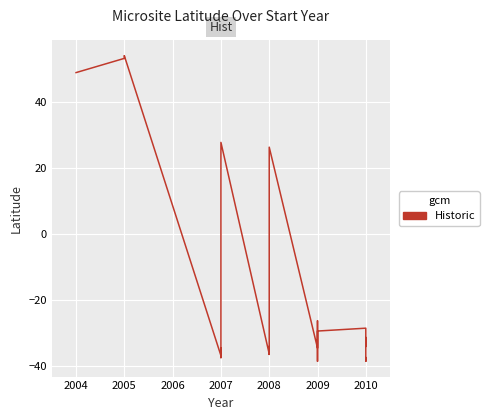

What is the greatest value displayed?

54.0